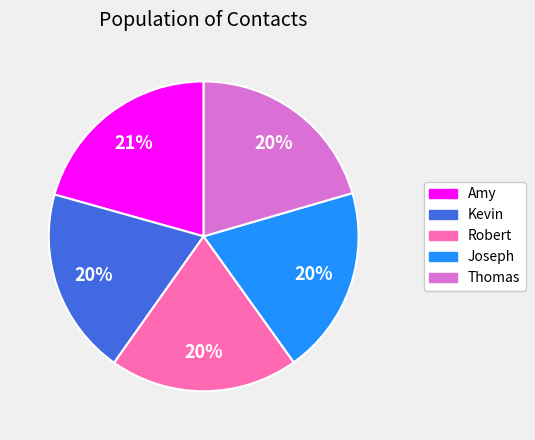

What is the ratio of the value at Robert to the value at Thomas?

1.0